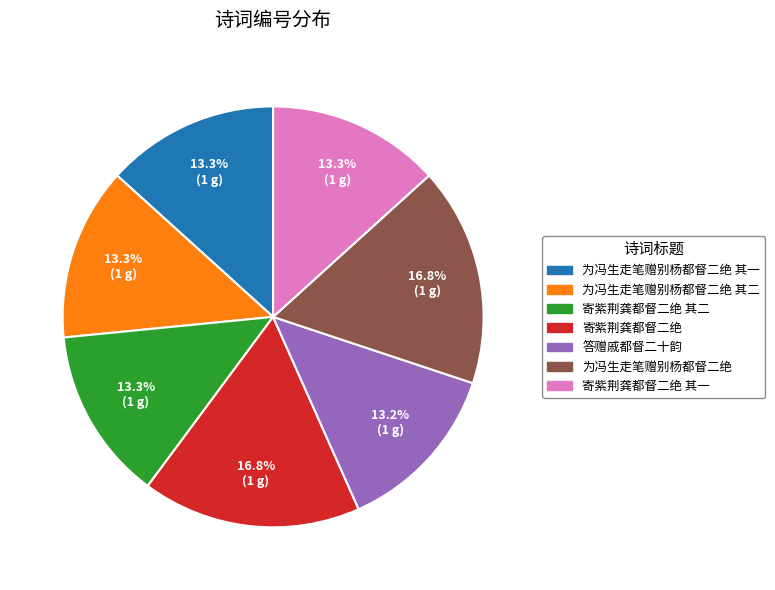

How many segments does this pie chart have?

7